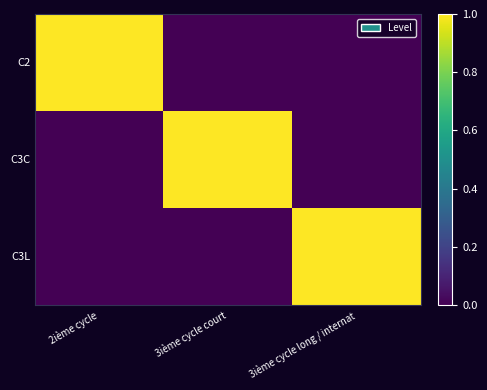

Between 3ième cycle long / internat and 3ième cycle court, which is larger?

3ième cycle long / internat